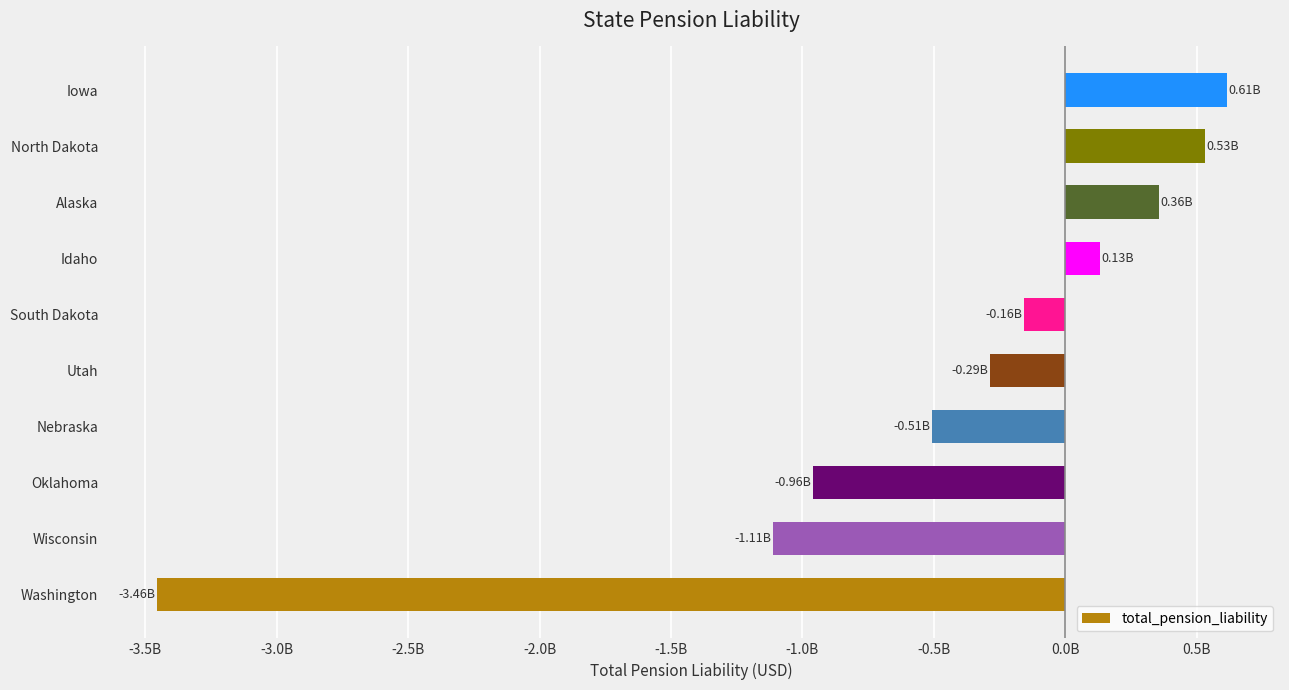

Which category has the lowest value across all series?

Washington